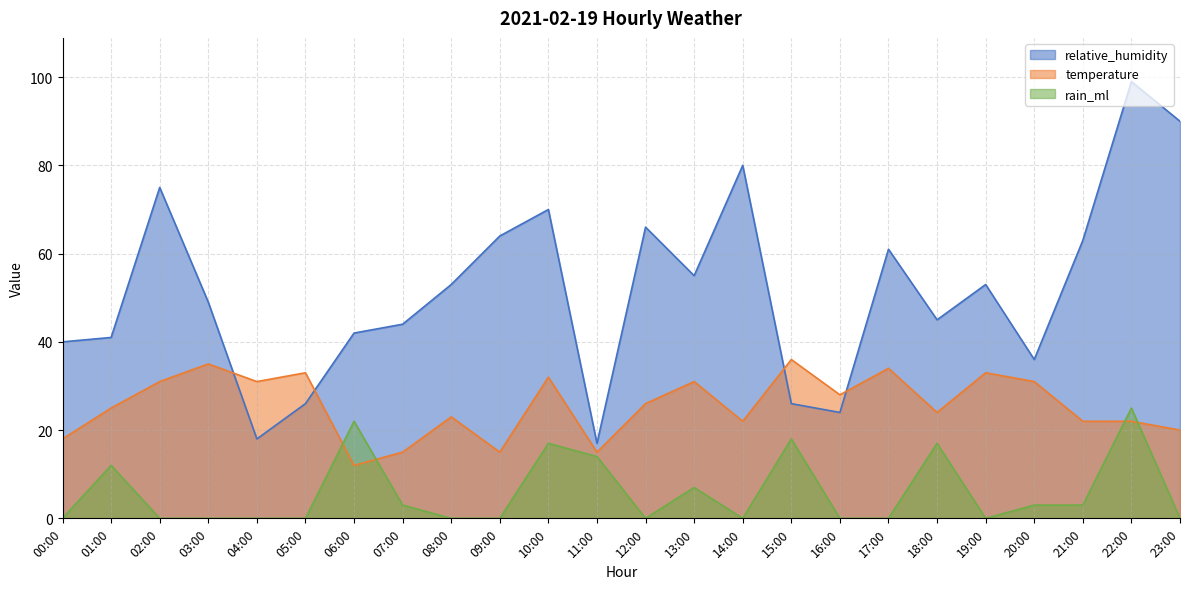

True or false: relative_humidity has a value of 58 at 07:00.

False